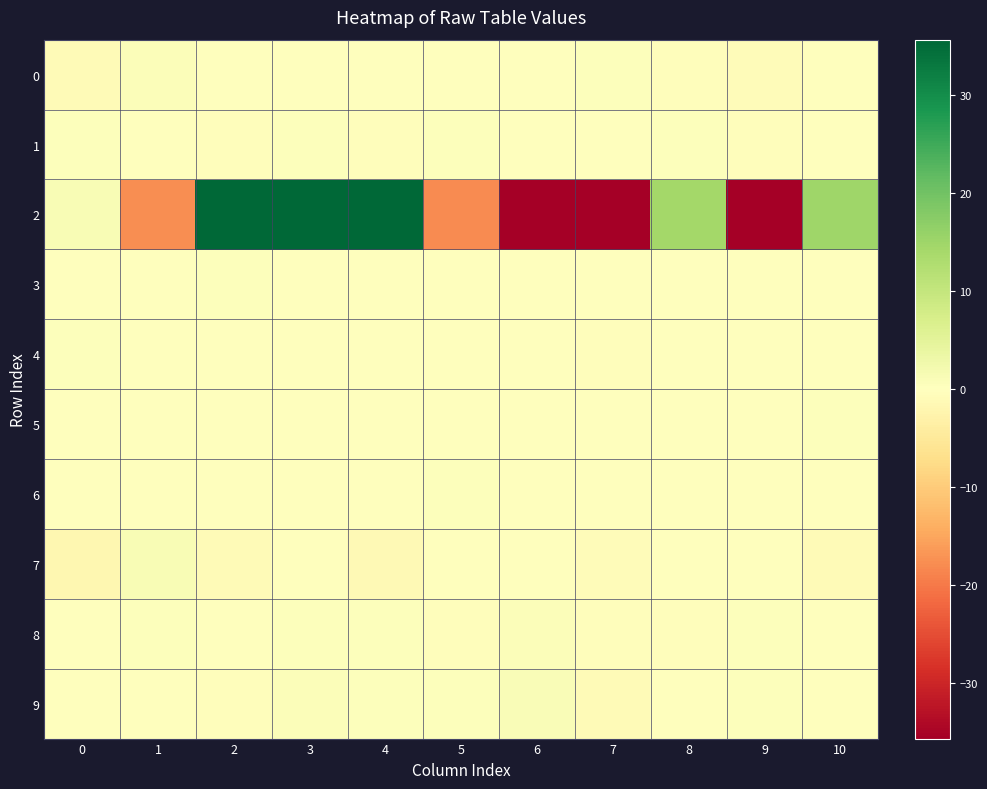

Reading right to left, list all the values displayed in this chart.

0: 10=-0.1	9=-0.7	8=-0.3	7=0.5	6=-0.3	5=-0.3	4=0.1	3=0.0	2=-0.3	1=0.6	0=-0.9
1: 10=0.2	9=-0.4	8=0.5	7=-0.1	6=-0.3	5=0.5	4=-0.4	3=0.4	2=-0.5	1=0.2	0=0.3
2: 10=14.9	9=-50.1	8=14.4	7=-73.7	6=-54.5	5=-18.1	4=69.3	3=56.1	2=63.3	1=-17.8	0=1.3
3: 10=-0.1	9=-0.3	8=0.1	7=-0.0	6=-0.2	5=0.0	4=0.0	3=0.0	2=0.4	1=0.2	0=0.0
4: 10=-0.1	9=-0.0	8=0.1	7=-0.3	6=0.0	5=-0.1	4=-0.1	3=0.1	2=-0.2	1=-0.2	0=0.4
5: 10=0.3	9=-0.2	8=0.2	7=-0.0	6=-0.1	5=0.1	4=0.1	3=-0.1	2=-0.1	1=-0.2	0=-0.1
6: 10=-0.1	9=-0.0	8=0.1	7=0.2	6=-0.2	5=0.3	4=0.1	3=-0.2	2=0.2	1=0.3	0=-0.0
7: 10=-0.9	9=0.1	8=-0.0	7=-0.6	6=-0.2	5=-0.1	4=-1.1	3=-0.2	2=-0.9	1=1.3	0=-1.7
8: 10=0.0	9=0.5	8=-0.5	7=-0.3	6=0.8	5=-0.4	4=0.3	3=0.5	2=0.2	1=0.4	0=0.2
9: 10=0.0	9=0.5	8=-0.3	7=-0.9	6=1.0	5=0.3	4=0.4	3=0.7	2=-0.3	1=0.3	0=-0.3